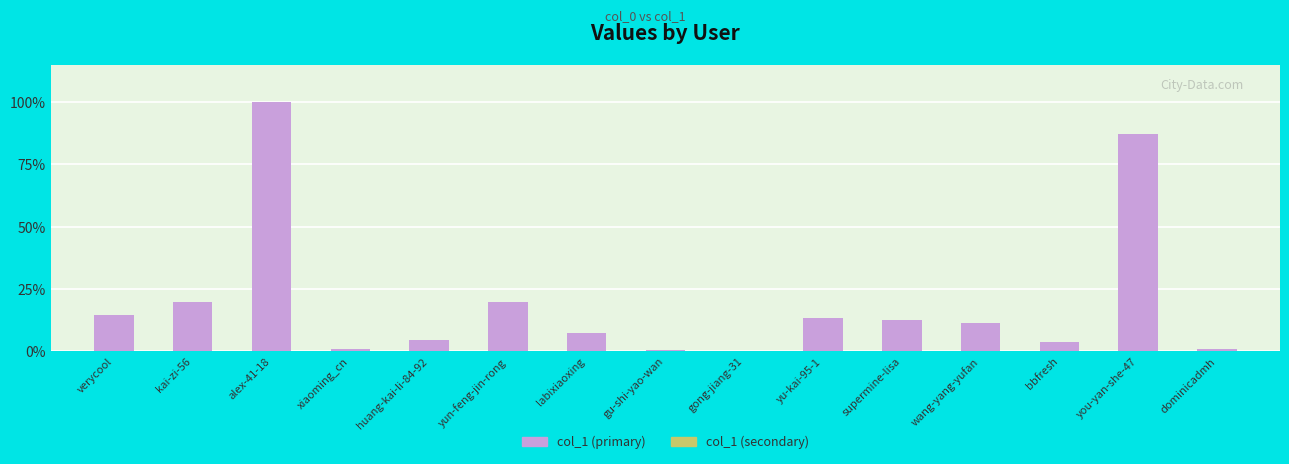

What is the maximum value shown in the chart?

153963